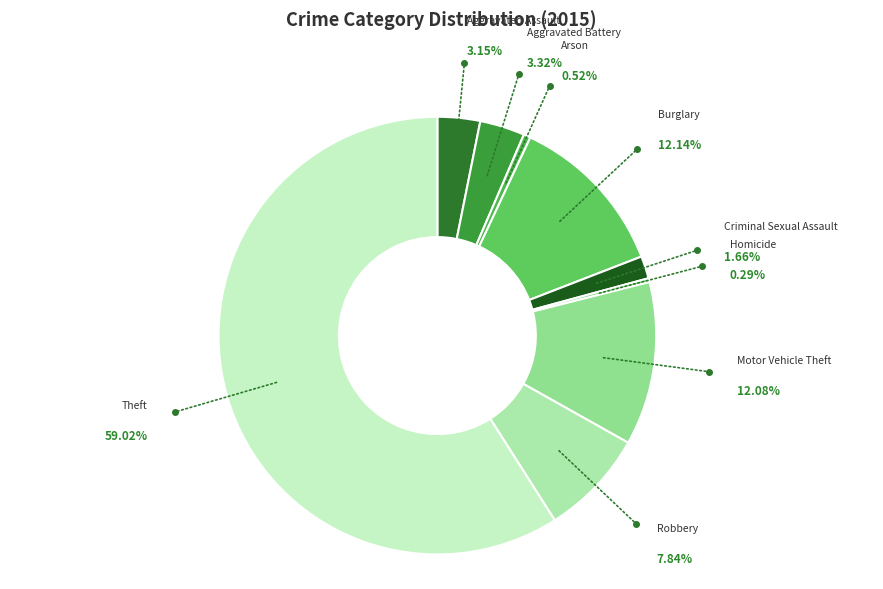

What portion of the pie excludes Criminal Sexual Assault?

98.3%